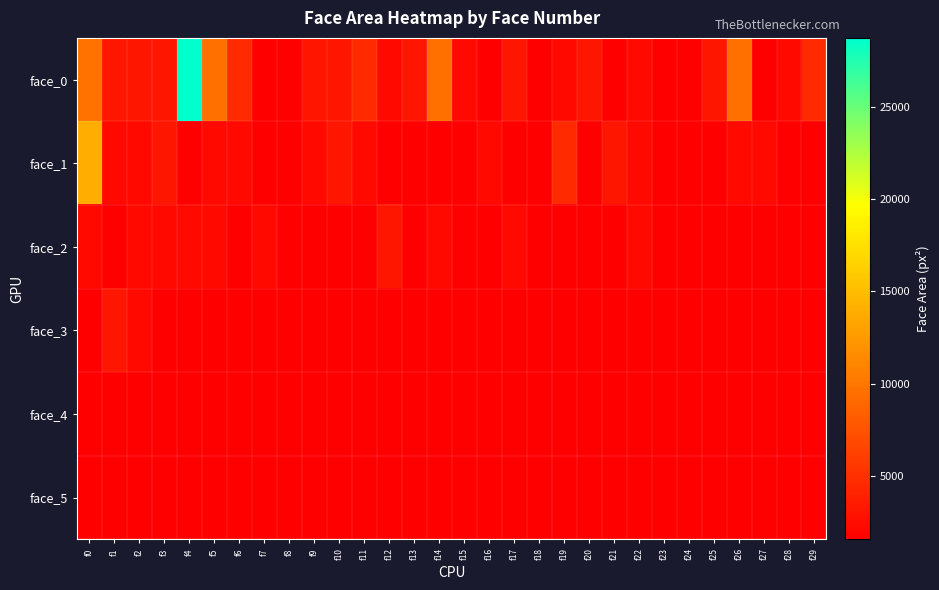

Reading right to left, extract all data points from this chart.

face_0: f29=4624	f28=2256	f27=1560	f26=9604	f25=3249	f24=1560	f23=1560	f22=2209	f21=1560	f20=3249	f19=2256	f18=1560	f17=3249	f16=1560	f15=2256	f14=9604	f13=3192	f12=2256	f11=4624	f10=3249	f9=3136	f8=1560	f7=1560	f6=4624	f5=9604	f4=28730	f3=3249	f2=3249	f1=3249	f0=9702
face_1: f29=1560	f28=1560	f27=2209	f26=2209	f25=1560	f24=1560	f23=1560	f22=2256	f21=3249	f20=1560	f19=4624	f18=1560	f17=1560	f16=2209	f15=1560	f14=1560	f13=1560	f12=1560	f11=2256	f10=3192	f9=2209	f8=1560	f7=1560	f6=2209	f5=2209	f4=1560	f3=3249	f2=2209	f1=2209	f0=13924
face_2: f29=1560	f28=1560	f27=1560	f26=1560	f25=1560	f24=1560	f23=1560	f22=2256	f21=1560	f20=1560	f19=1560	f18=1560	f17=2209	f16=1560	f15=1560	f14=2256	f13=1560	f12=3249	f11=1560	f10=1560	f9=1560	f8=1560	f7=2256	f6=1560	f5=2209	f4=2209	f3=2256	f2=2256	f1=1560	f0=2209
face_3: f29=1560	f28=1560	f27=1560	f26=1560	f25=1560	f24=1560	f23=1560	f22=1560	f21=1560	f20=1560	f19=1560	f18=1560	f17=1560	f16=1560	f15=1560	f14=1560	f13=1560	f12=1560	f11=1560	f10=1560	f9=1560	f8=1560	f7=1560	f6=1560	f5=1560	f4=1560	f3=1560	f2=2209	f1=3249	f0=1560
face_4: f29=1560	f28=1560	f27=1560	f26=1560	f25=1560	f24=1560	f23=1560	f22=1560	f21=1560	f20=1560	f19=1560	f18=1560	f17=1560	f16=1560	f15=1560	f14=1560	f13=1560	f12=1560	f11=1560	f10=1560	f9=1560	f8=1560	f7=1560	f6=1560	f5=1560	f4=1560	f3=1560	f2=1560	f1=1560	f0=1560
face_5: f29=1560	f28=1560	f27=1560	f26=1560	f25=1560	f24=1560	f23=1560	f22=1560	f21=1560	f20=1560	f19=1560	f18=1560	f17=1560	f16=1560	f15=1560	f14=1560	f13=1560	f12=1560	f11=1560	f10=1560	f9=1560	f8=1560	f7=1560	f6=1560	f5=1560	f4=1560	f3=1560	f2=1560	f1=1560	f0=1560